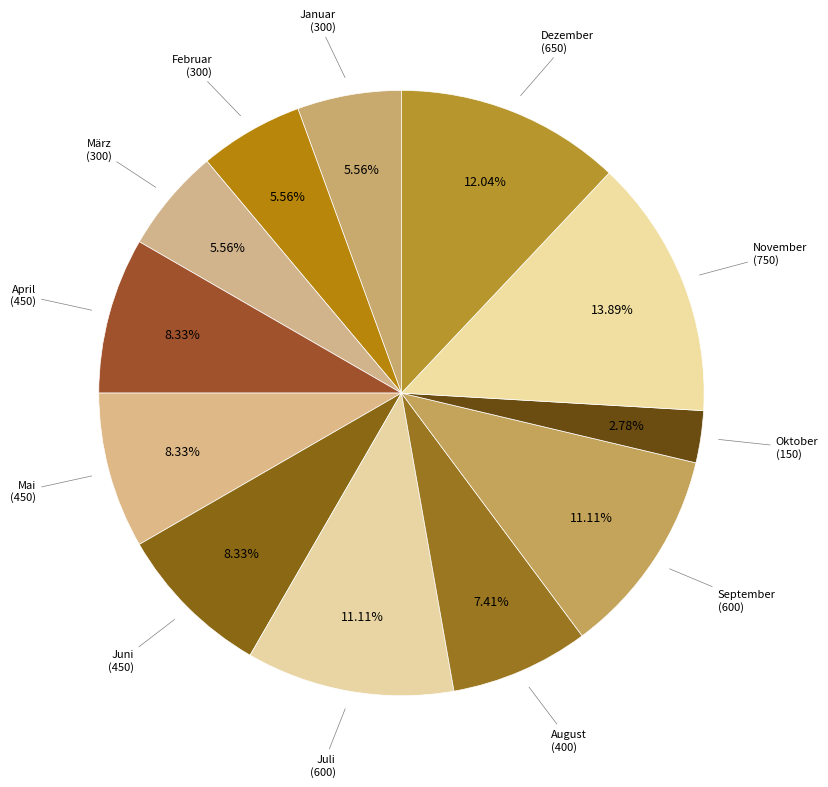

Is there a majority slice in this chart?

No